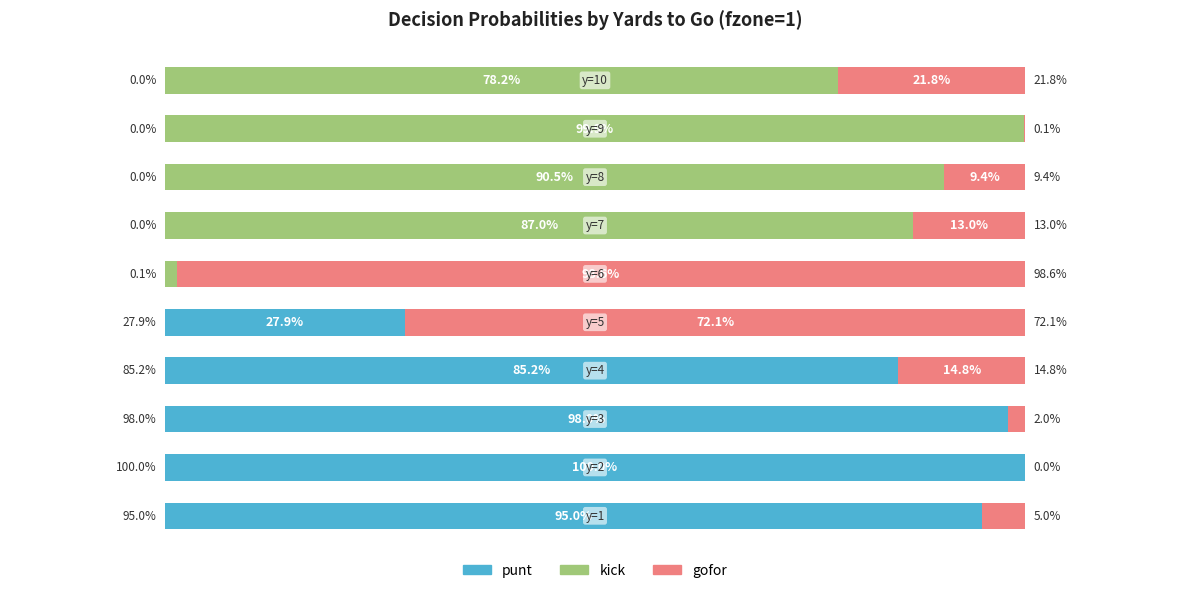

Reading left to right, list all the values displayed in this chart.

punt: 0=0.9	1=1.0	2=1.0	3=0.9	4=0.3	5=0.0	6=0.0	7=0.0	8=0.0	9=0.0
kick: 0=0.0	1=0.0	2=0.0	3=0.0	4=0.0	5=0.0	6=0.9	7=0.9	8=1.0	9=0.8
gofor: 0=0.1	1=0.0	2=0.0	3=0.1	4=0.7	5=1.0	6=0.1	7=0.1	8=0.0	9=0.2